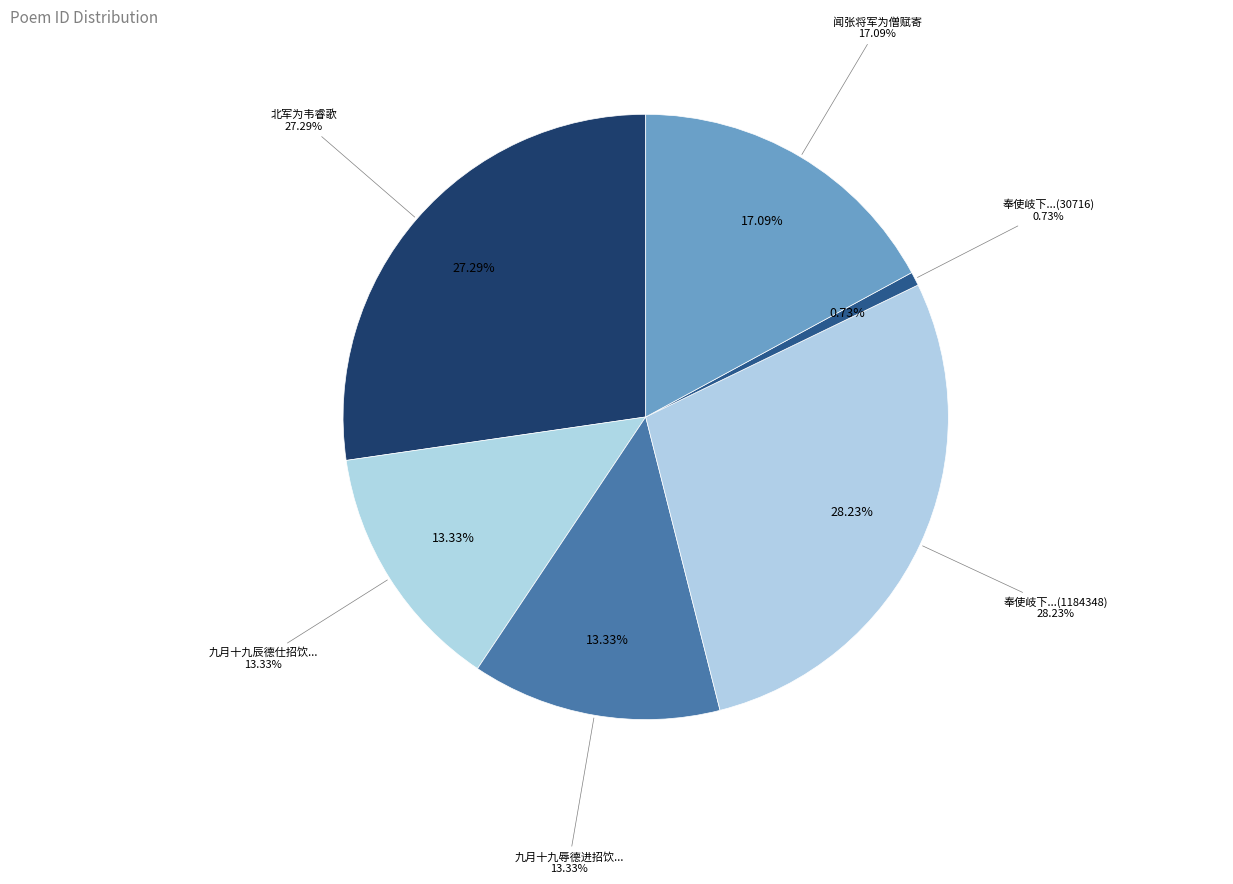

To the nearest percent, what is the combined percentage of 北军为韦睿歌 and 奉使岐下闻唐弘夫行军为贼所擒伤而有作(1184348)?

56%